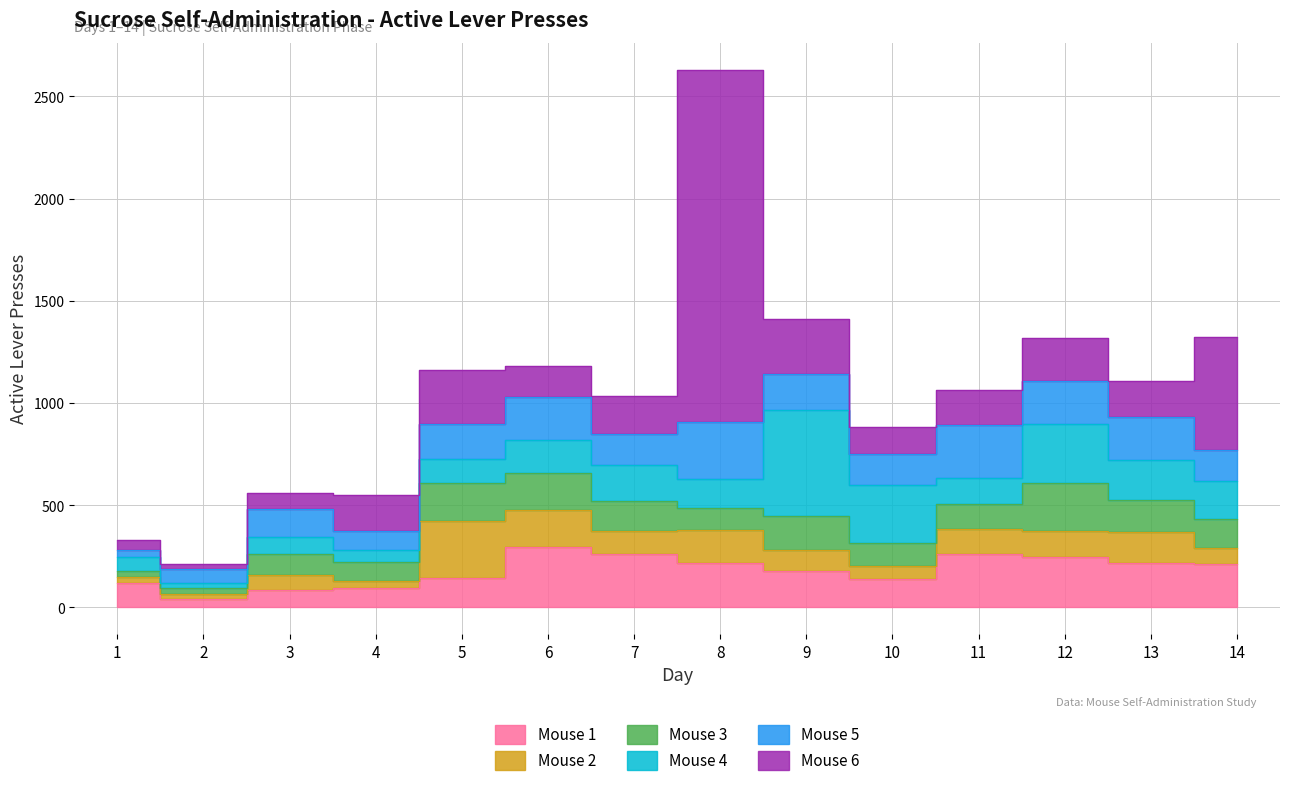

Reading left to right, list all the values displayed in this chart.

Mouse 1: 1=119	2=43	3=85	4=94	5=144	6=294	7=261	8=219	9=179	10=141	11=259	12=246	13=217	14=214
Mouse 2: 1=31	2=22	3=74	4=33	5=280	6=185	7=114	8=161	9=103	10=64	11=126	12=129	13=154	14=77
Mouse 3: 1=28	2=31	3=101	4=97	5=184	6=180	7=148	8=108	9=165	10=111	11=119	12=232	13=154	14=144
Mouse 4: 1=69	2=24	3=85	4=56	5=118	6=162	7=176	8=141	9=518	10=281	11=131	12=291	13=195	14=183
Mouse 5: 1=35	2=67	3=135	4=94	5=169	6=208	7=150	8=279	9=176	10=154	11=259	12=210	13=210	14=152
Mouse 6: 1=50	2=26	3=81	4=177	5=266	6=154	7=183	8=1722	9=268	10=134	11=169	12=212	13=176	14=552